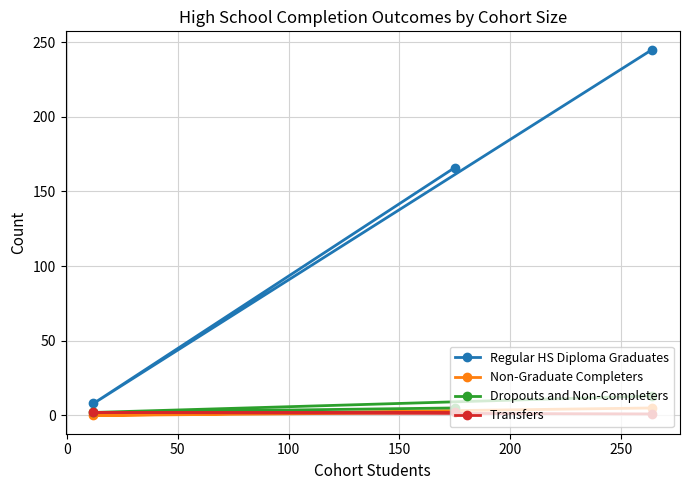

What are all the series names shown in the legend?

Regular HS Diploma Graduates, Non-Graduate Completers, Dropouts and Non-Completers, Transfers